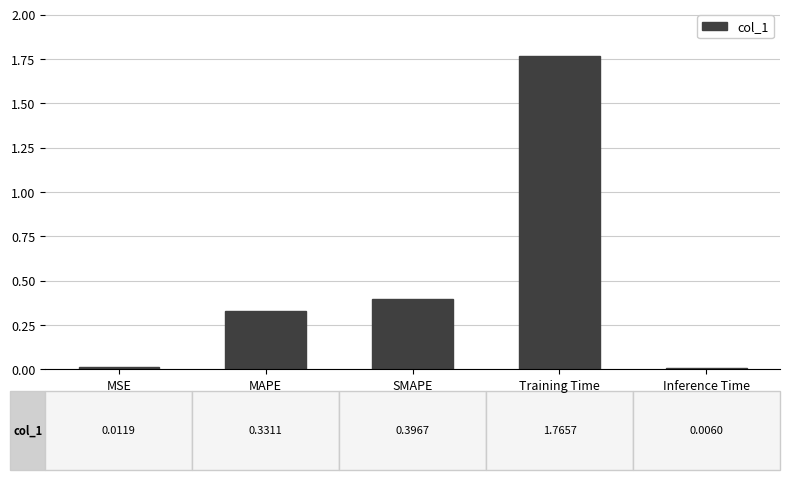

Between MAPE and SMAPE, which is larger?

SMAPE